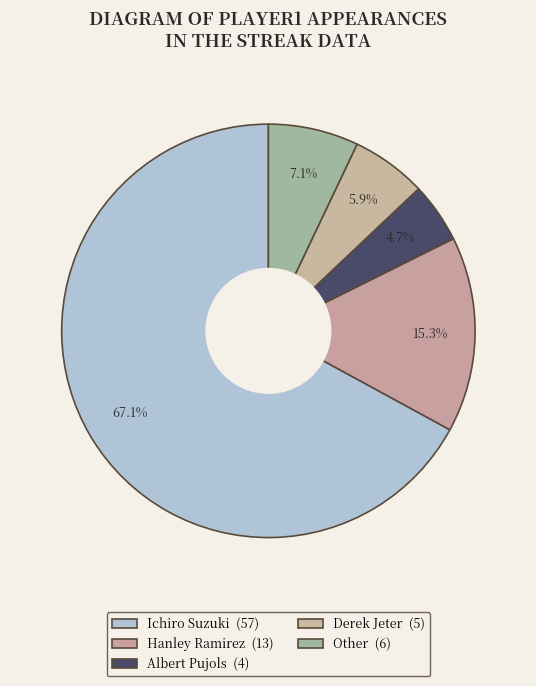

How many slices are in this pie chart?

5